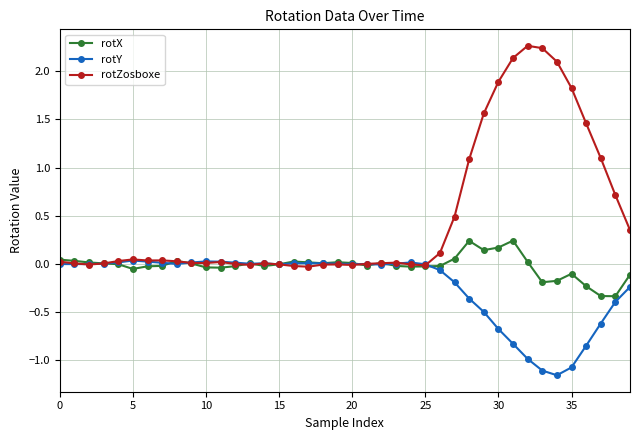

Which series has the largest range (max minus min)?

rotZosboxe